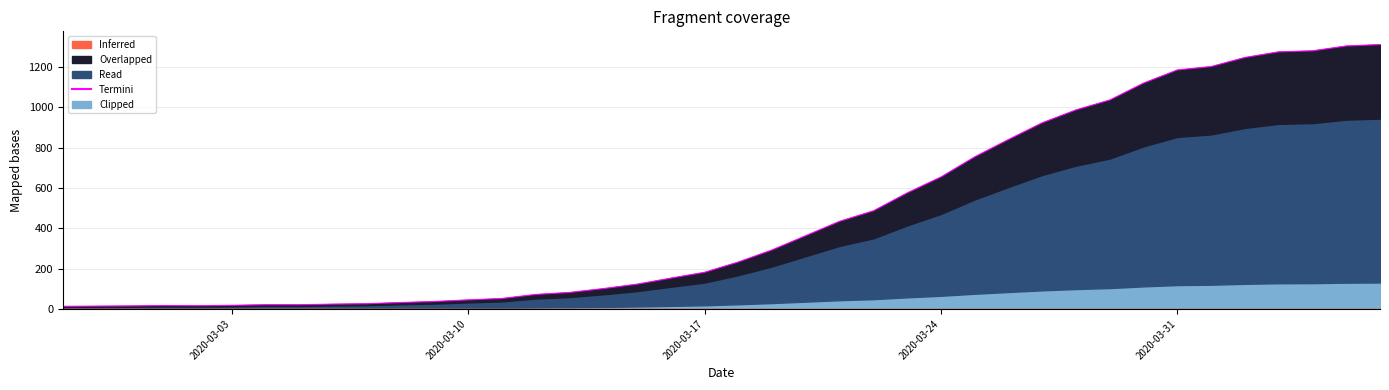

Reading left to right, what are all the values shown in this chart?

13	14	15	17	16	18	21	21	24	26	32	37	45	52	72	82	101	123	153	182	233	293	364	435	487	576	655	755	841	924	988	1037	1121	1186	1203	1248	1276	1281	1305	1312